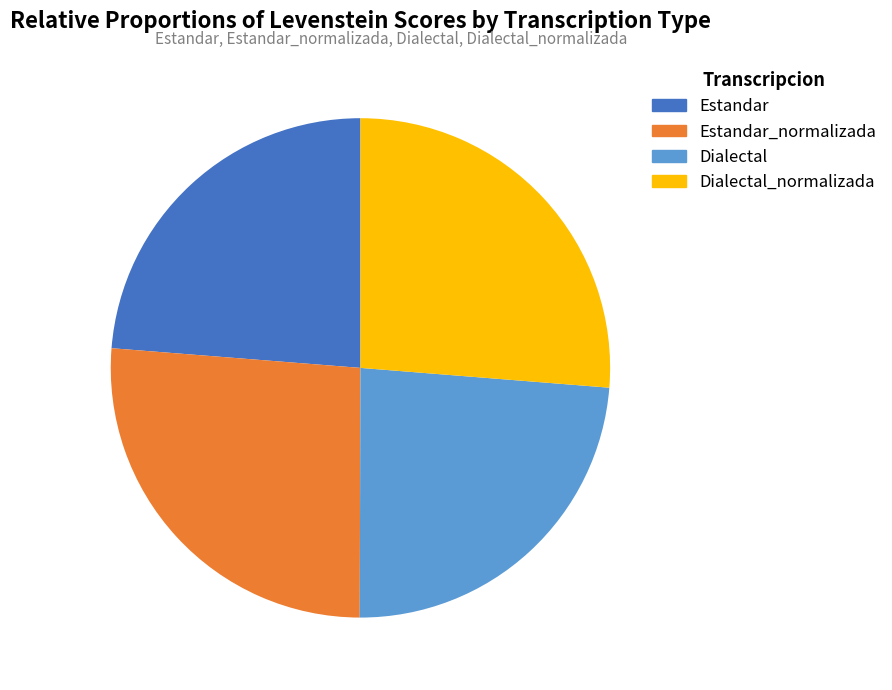

Is there any slice that represents more than half of the pie?

No